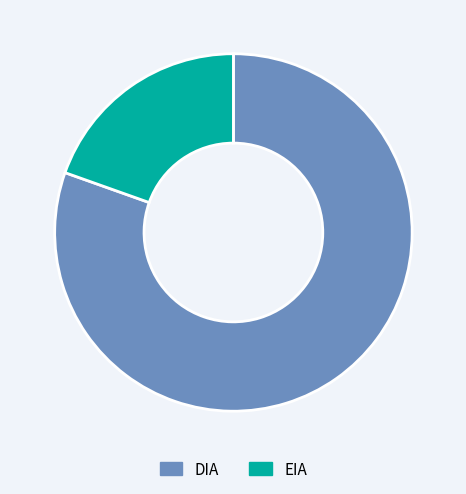

Is the sum of EIA and DIA greater than half?

Yes